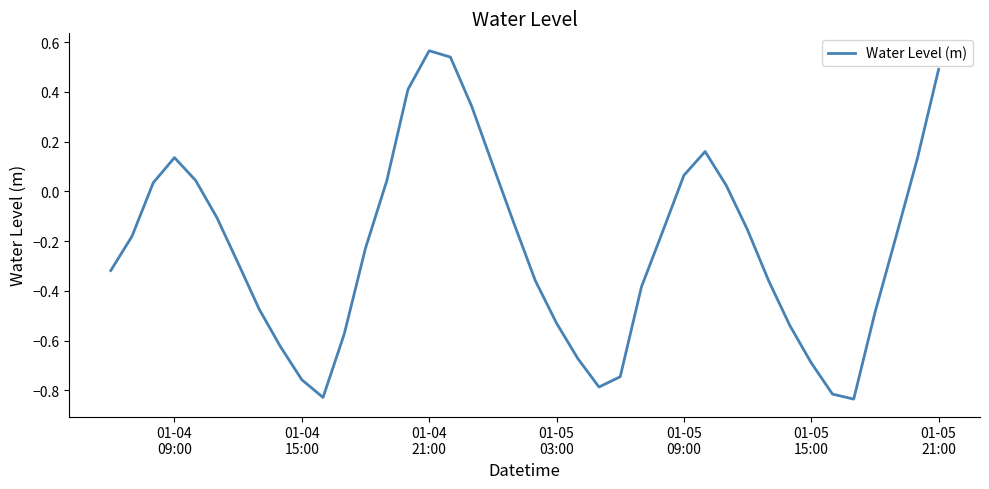

How many values exceed 0?

14